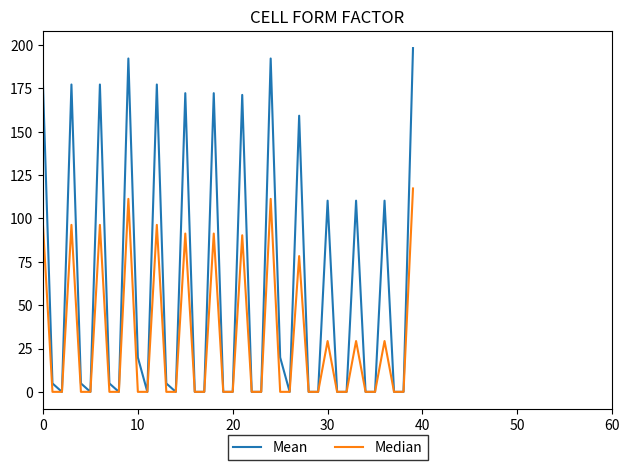

Which series has the largest total across all categories?

Mean